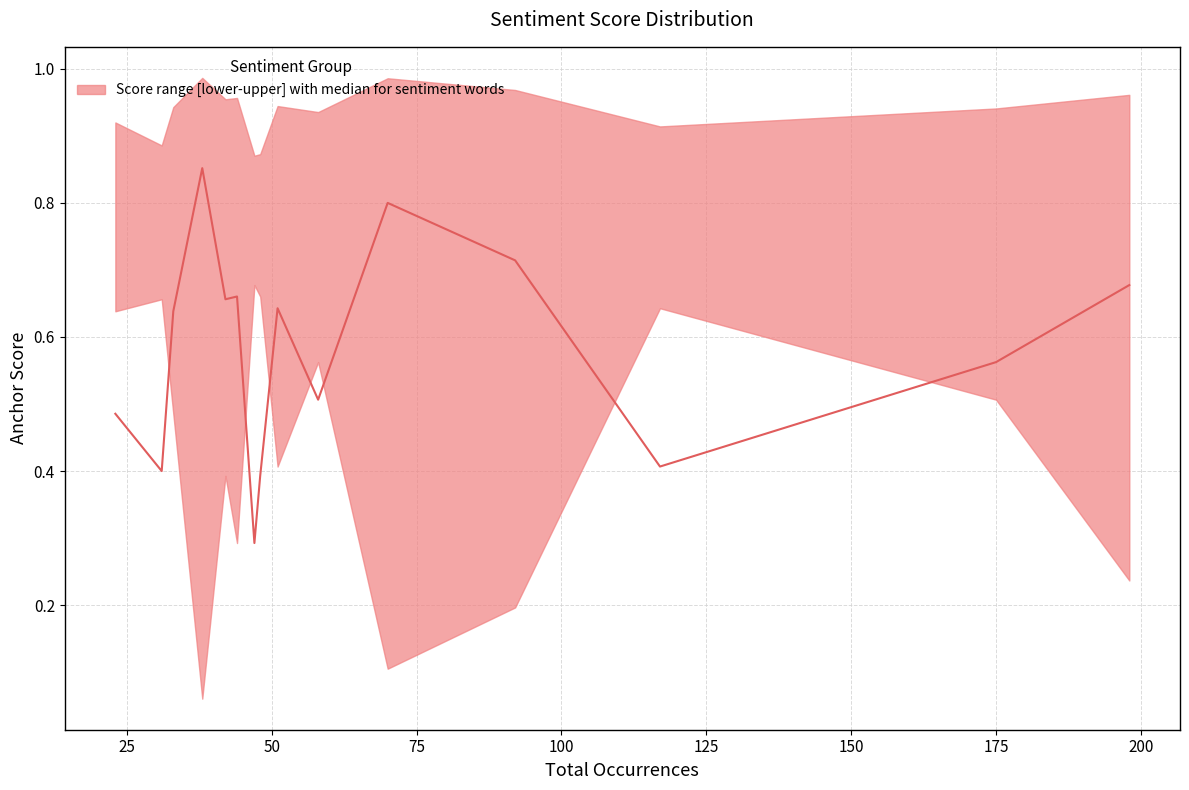

True or false: upper has a value of 0.9 at 23.

True